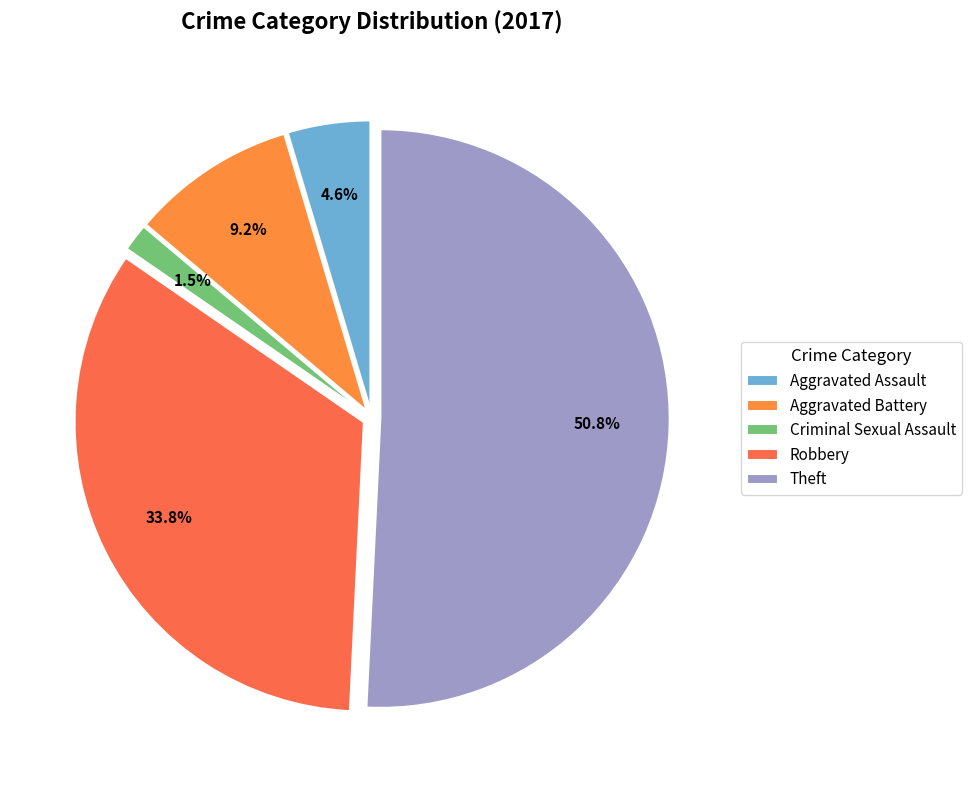

What percentage is NOT represented by Theft?

49.2%